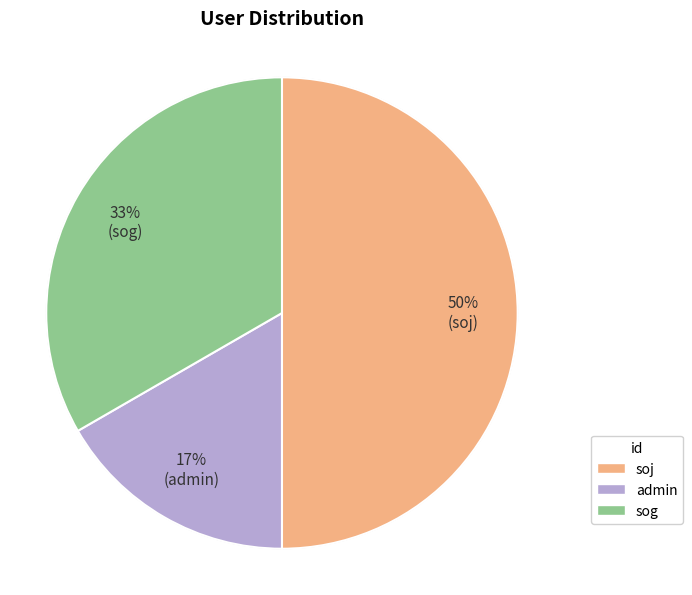

Which has a higher value, soj or admin?

soj